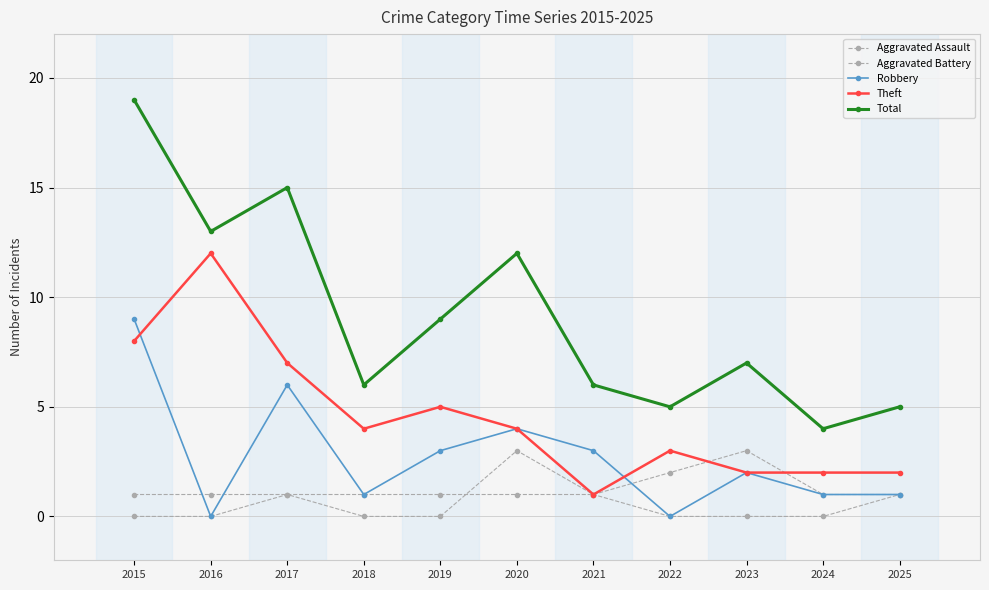

How many categories are shown in the chart?

11